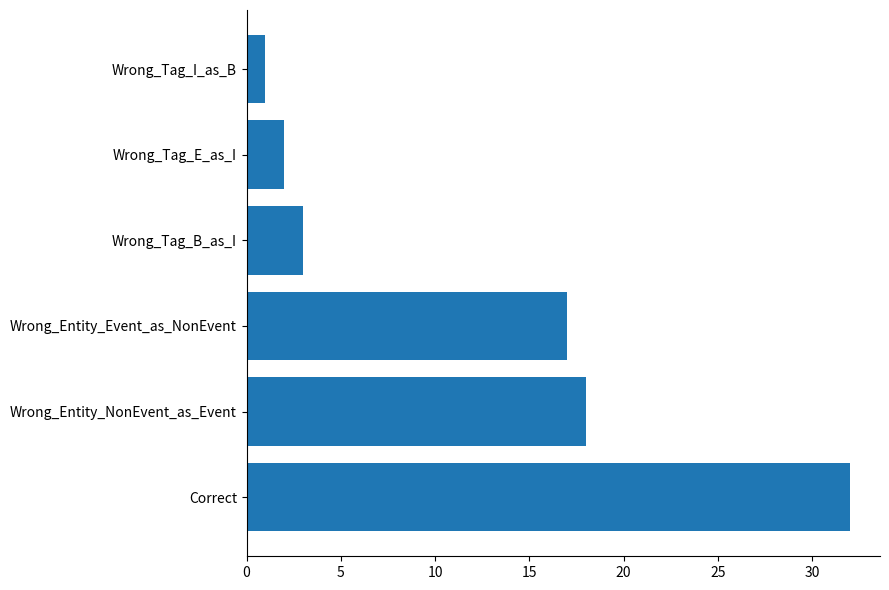

What is the greatest value displayed?

32